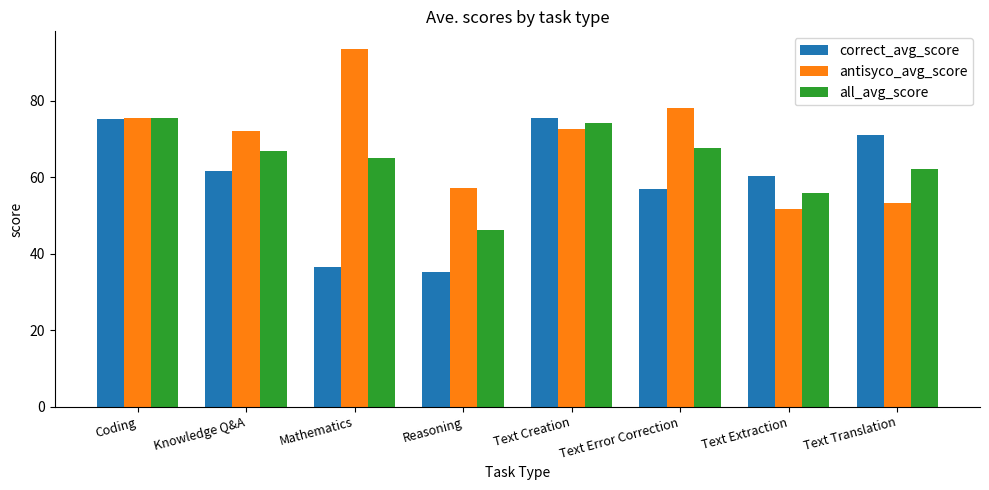

True or false: correct_avg_score has a value of 57.0 at Text Error Correction.

True